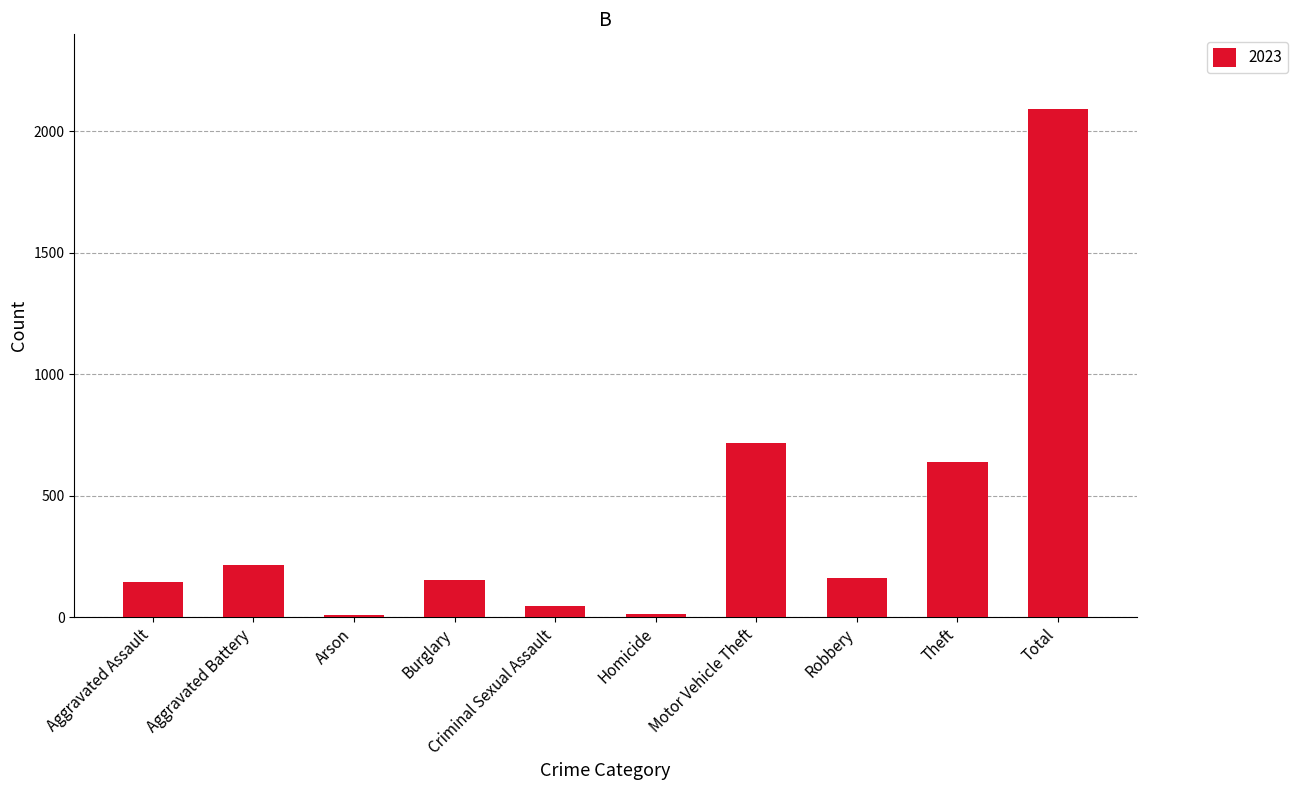

How many data points does each series have?

10